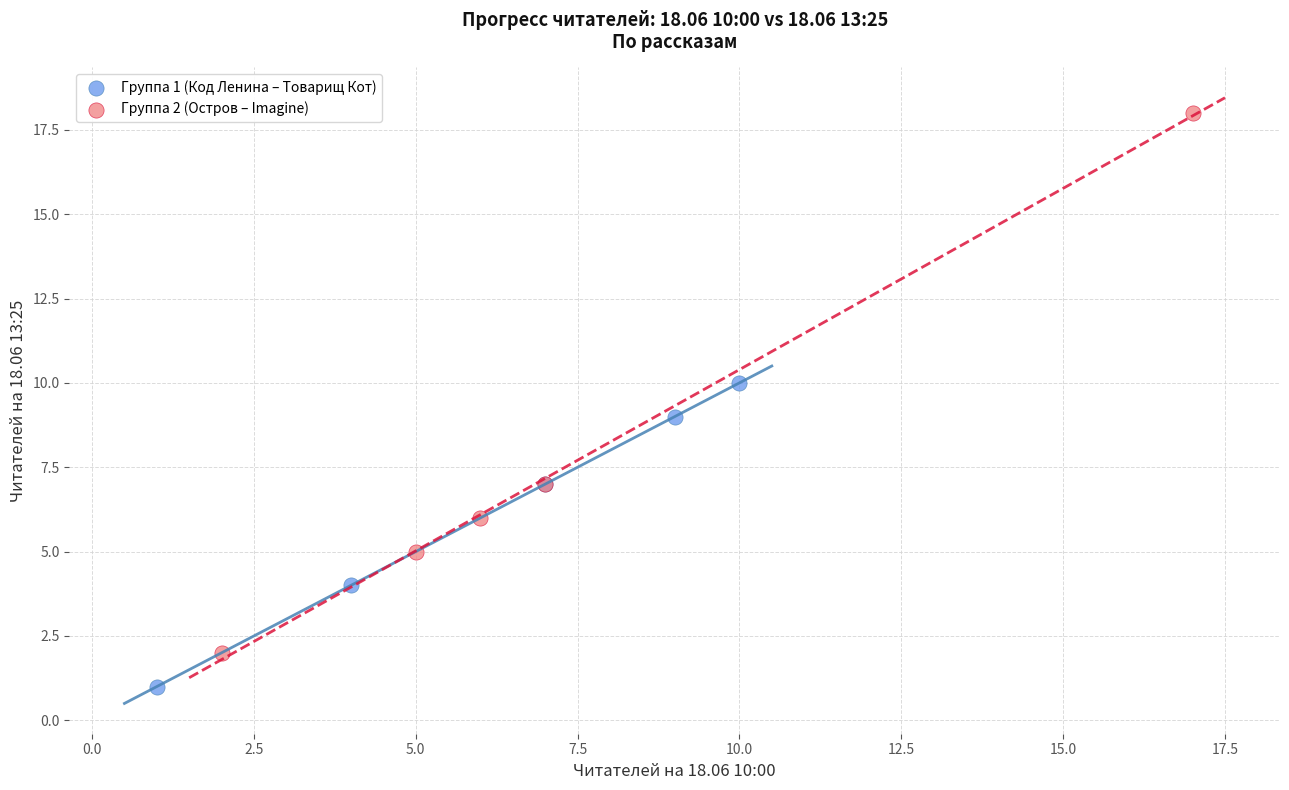

Which series contains the highest Y value?

Группа 2 (Остров – Imagine)